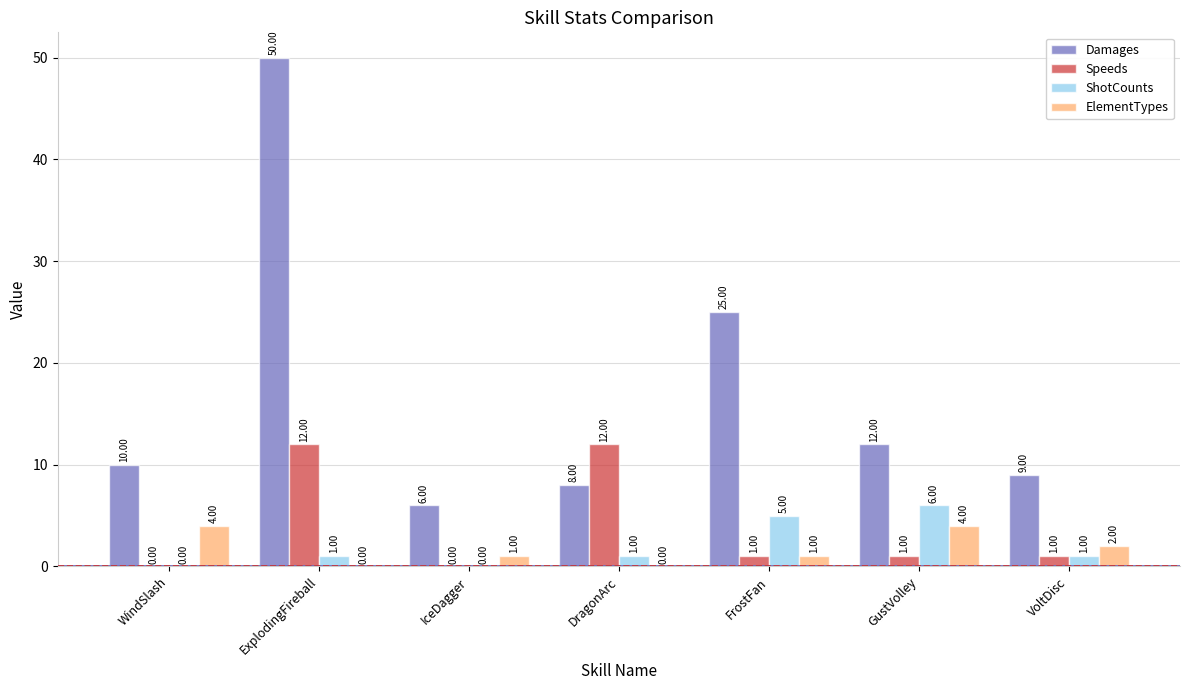

Between IceDagger and FrostFan, which series saw the biggest shift?

Damages